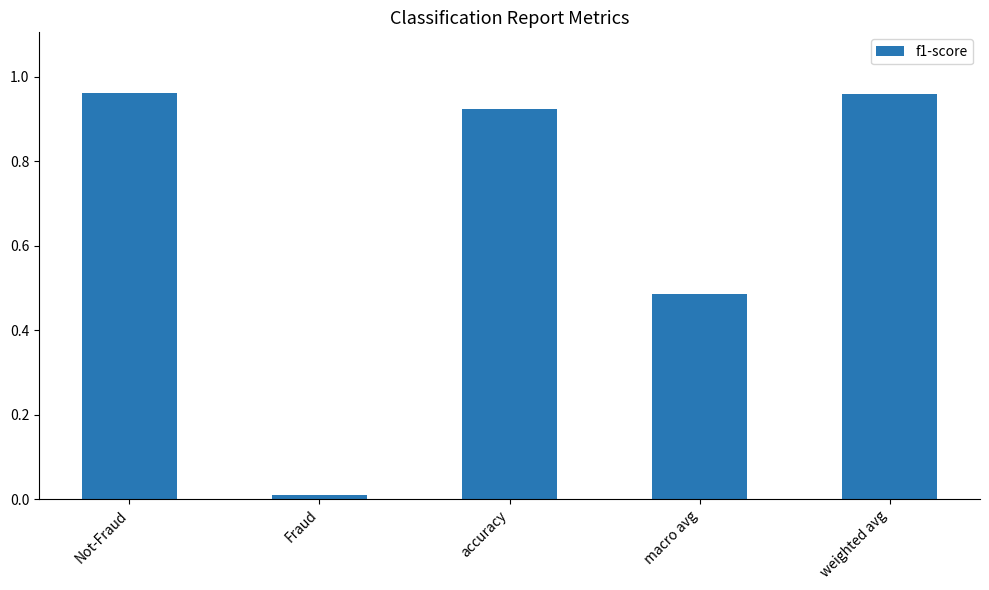

Which label corresponds to the smallest value in the chart?

Fraud